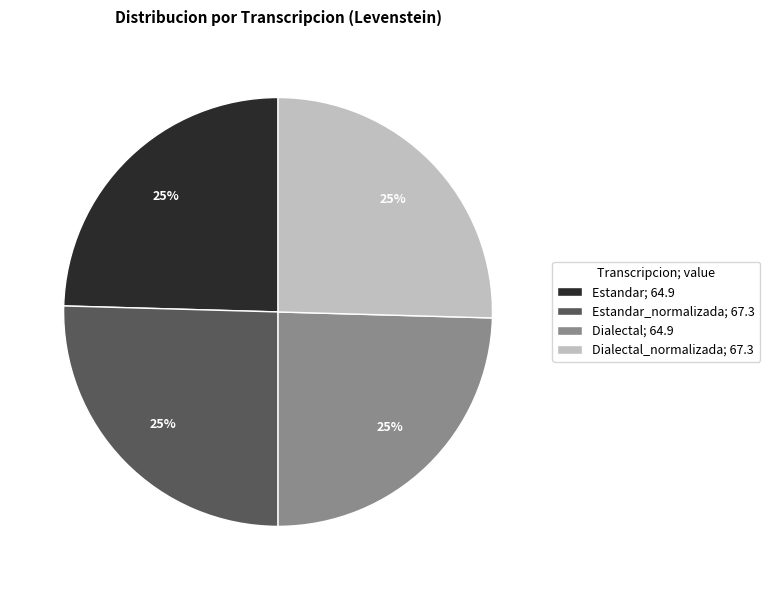

Does Estandar_normalizada; 67.3 account for over 50% of the chart?

No